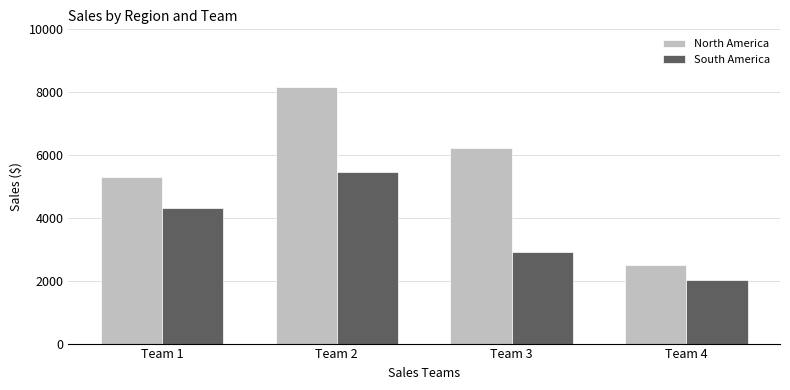

What is the difference between the South America values at Team 3 and Team 4?

904